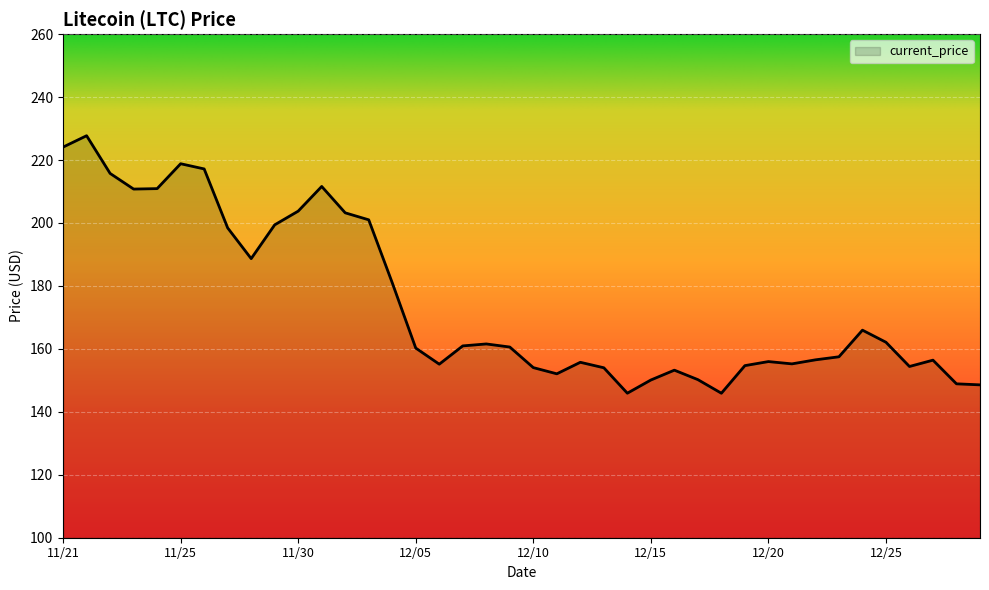

What is the smallest value displayed?

145.9